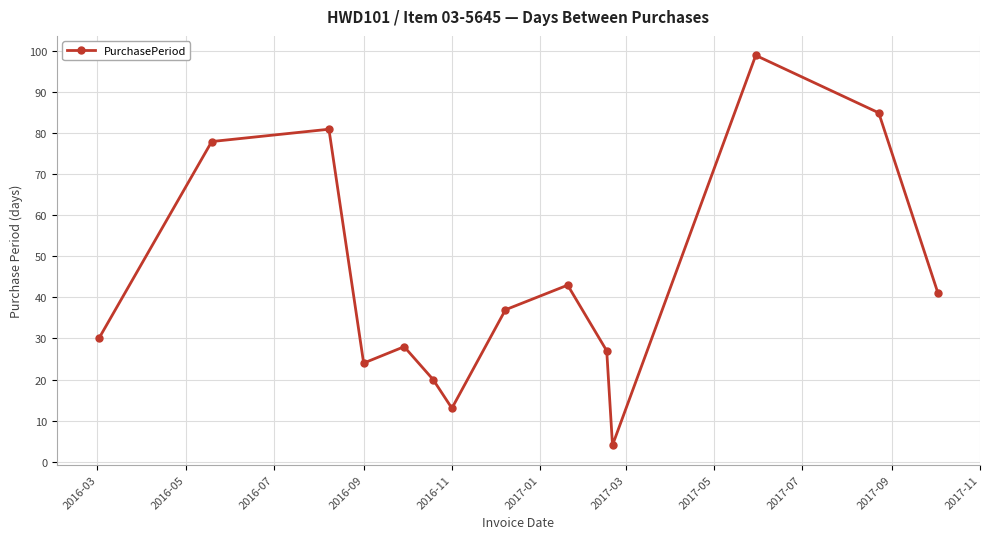

How many points are lower than both their immediate neighbors (excluding endpoints)?

3